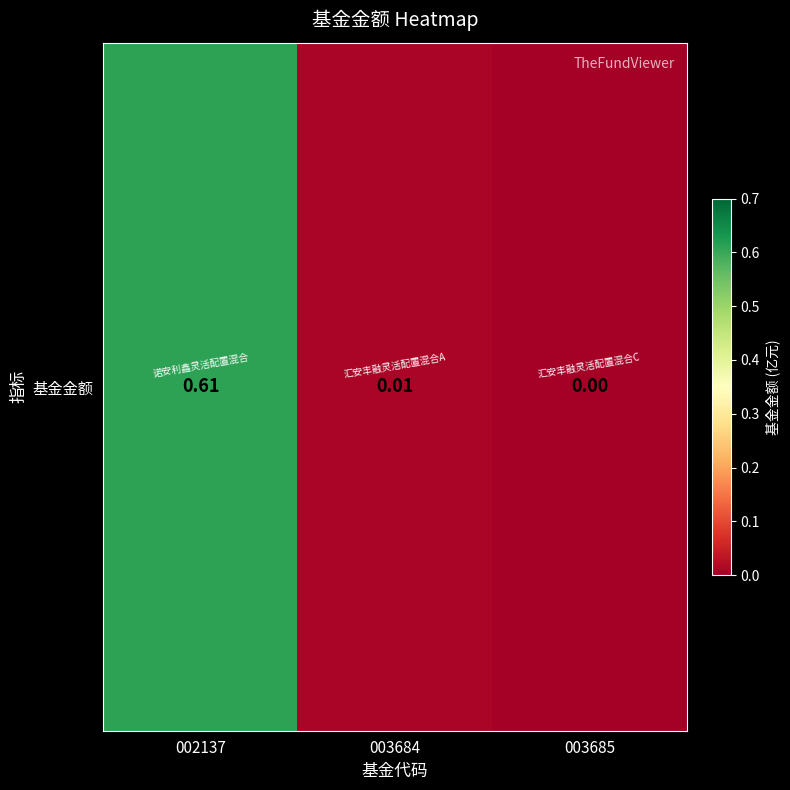

The chart shows a value of 0.6 at 002137. True or false?

True